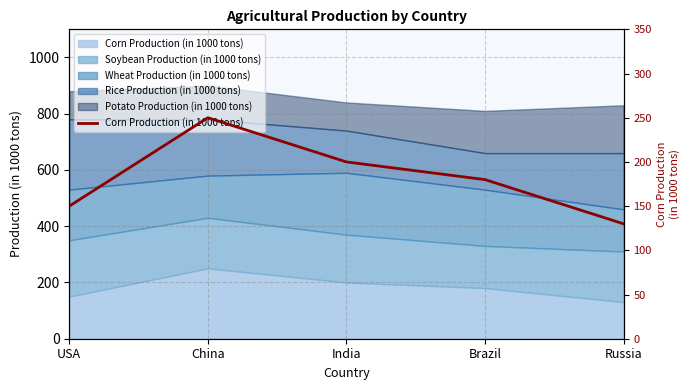

True or false: the data shows 433 at China.

False